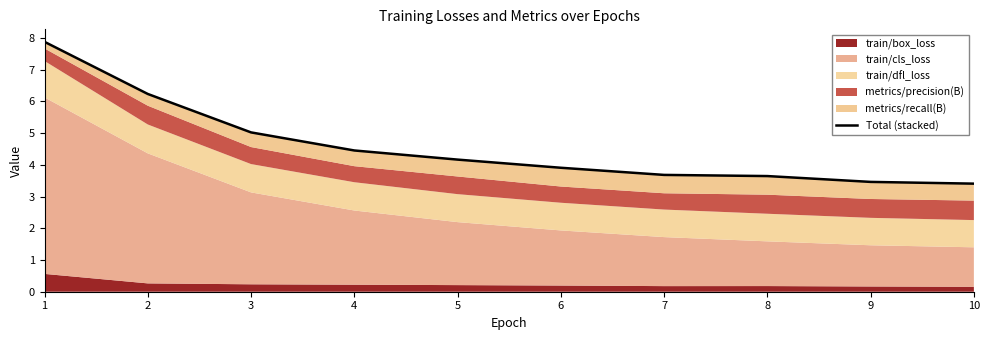

At which category does the chart reach its peak across all series?

1